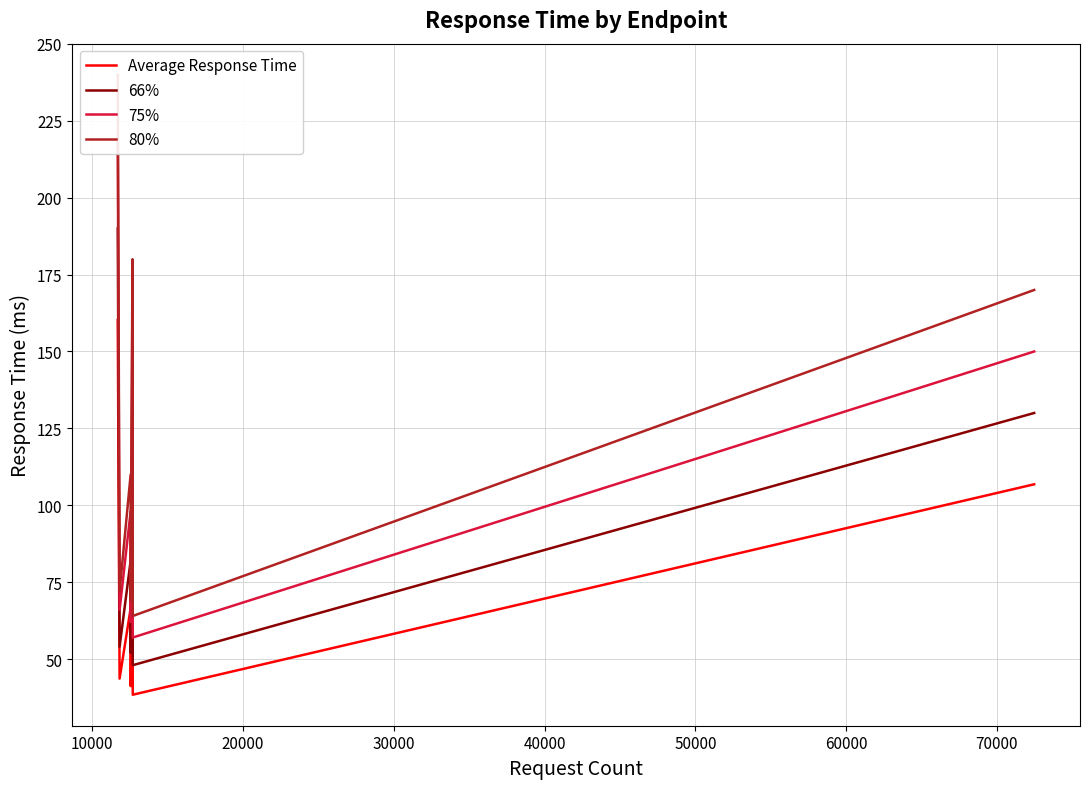

What is the value of the Average Response Time point at the 4th from the left?

41.2